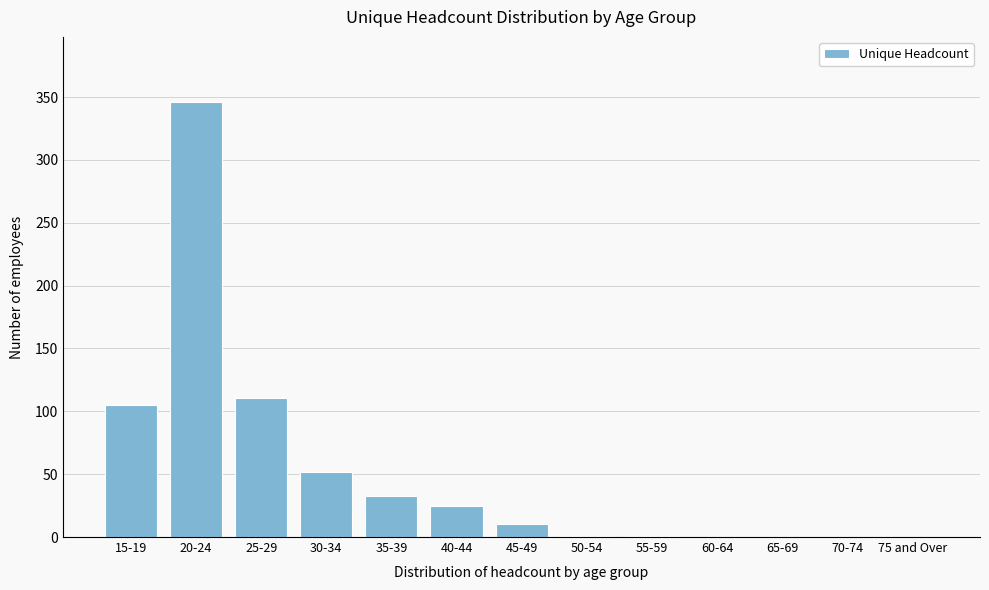

What is the change in value from 15-19 to 45-49?

-95